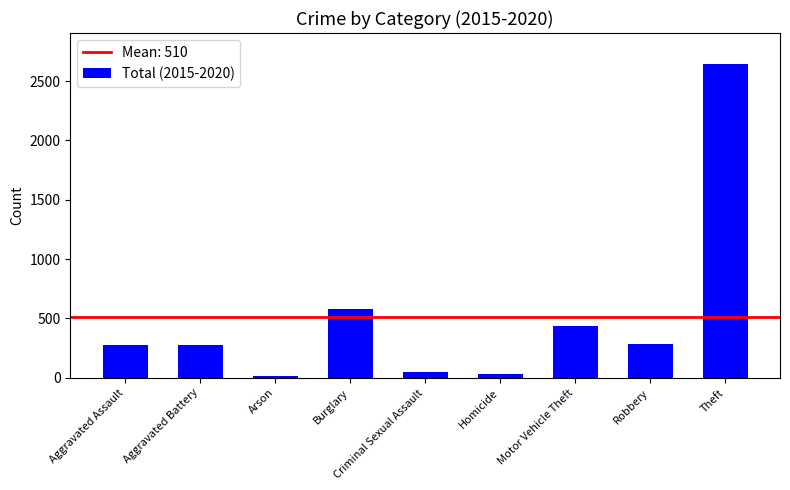

True or false: the data shows 3743 at Theft.

False